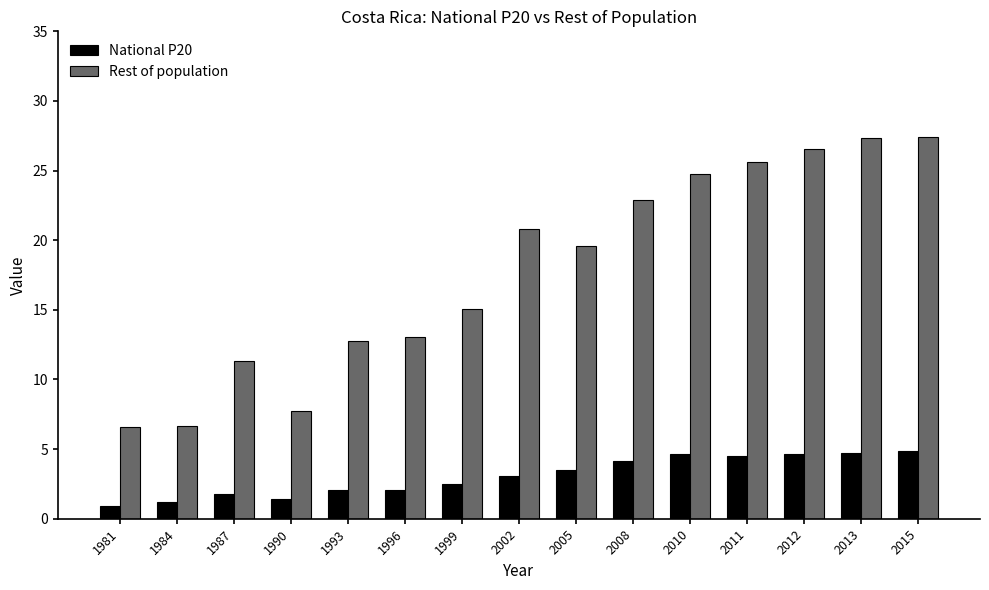

What is the value of the Rest of population bar at the 12th from the left?

25.6